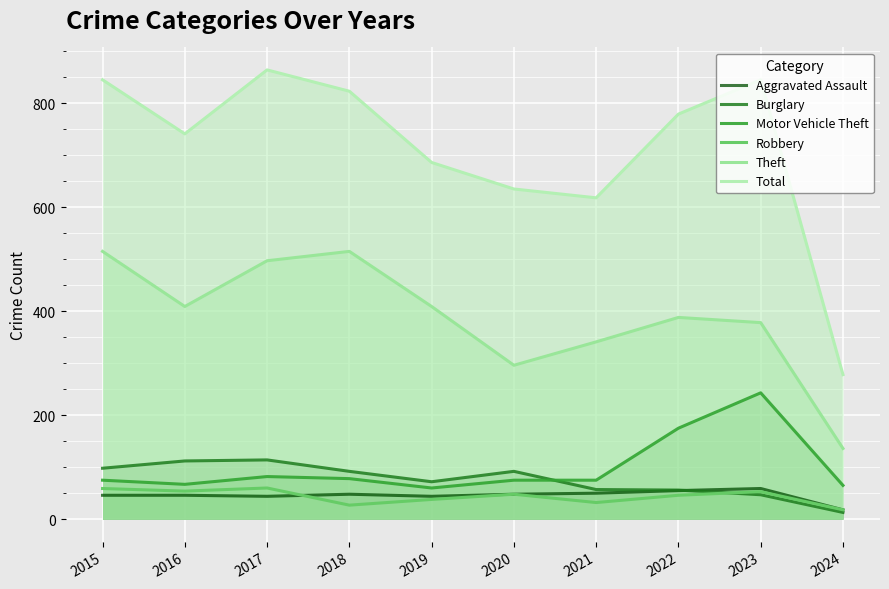

The value of Burglary at 2023 is 63. True or false?

False